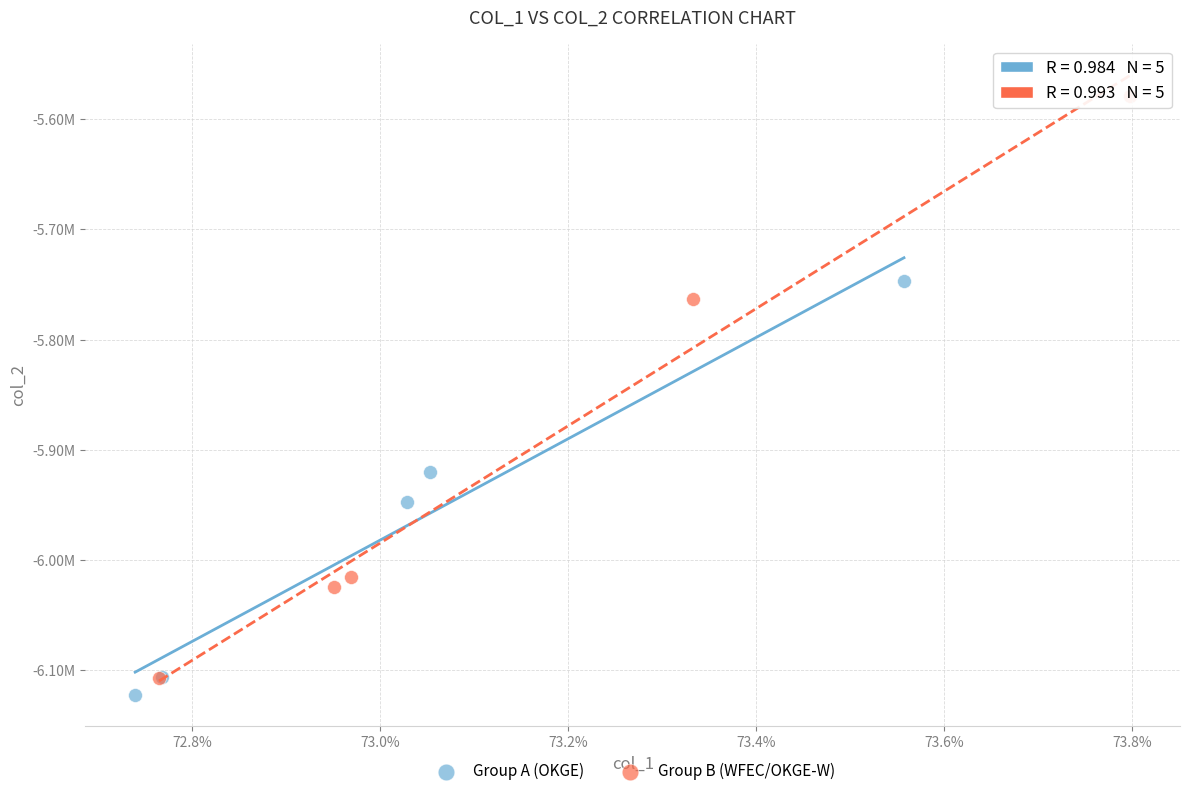

Which series has the widest spread of Y values?

Group B (WFEC/OKGE-W)